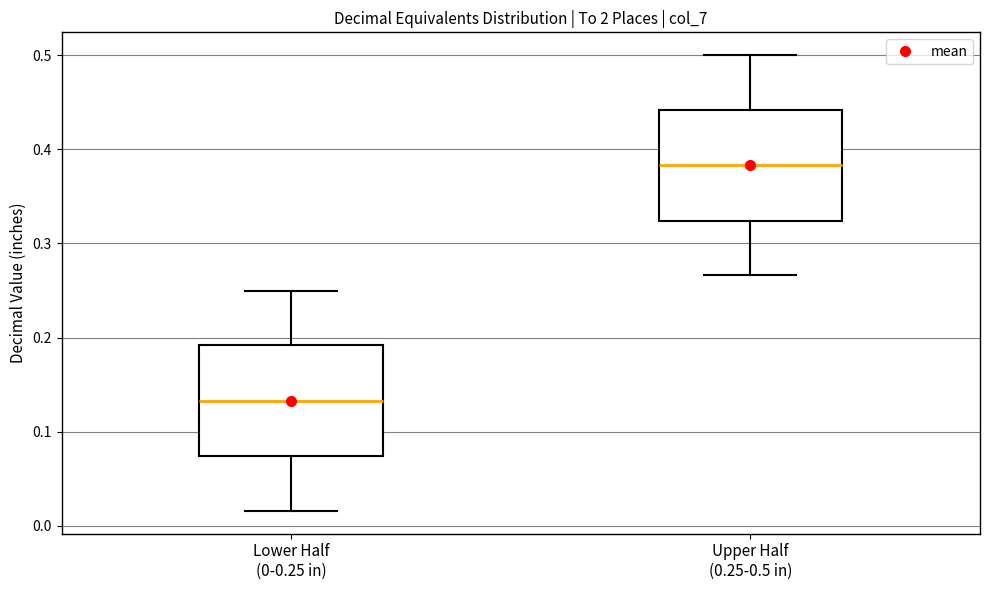

Where does the lower whisker of the box for Lower Half (0-0.25 in) end on the y-axis? The values are not printed on the chart, so give them approximately, as read against the axis.

0.02